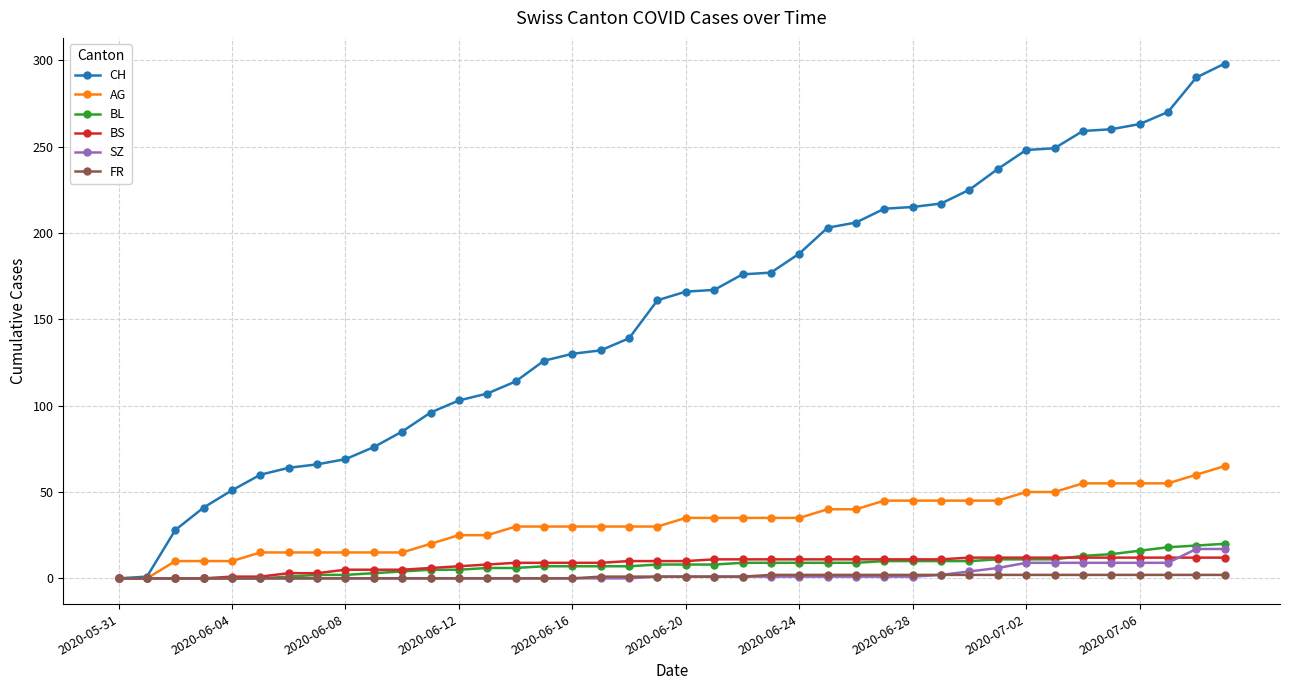

Which series has the largest range (max minus min)?

CH